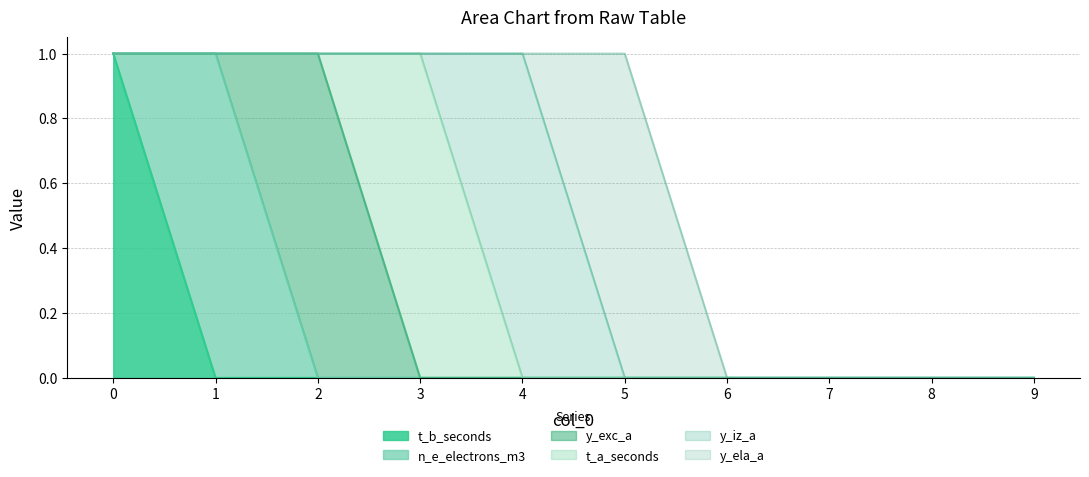

How many lines are shown in the chart?

6